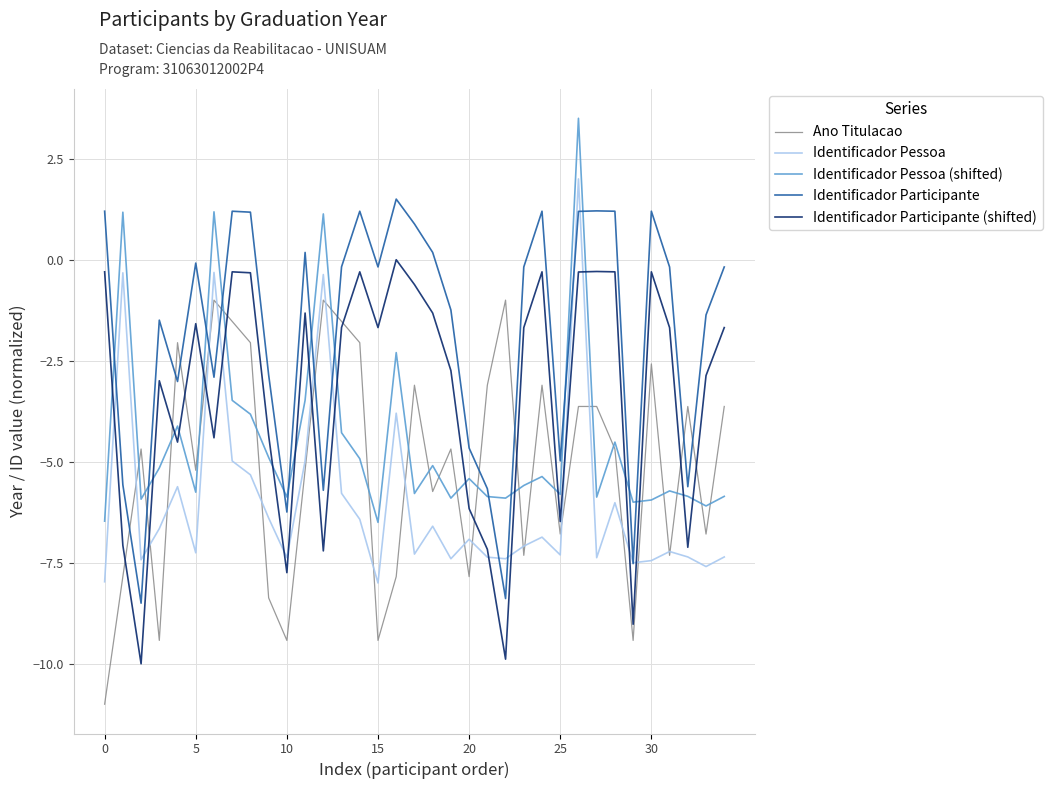

Which series has the largest total across all categories?

Identificador Participante